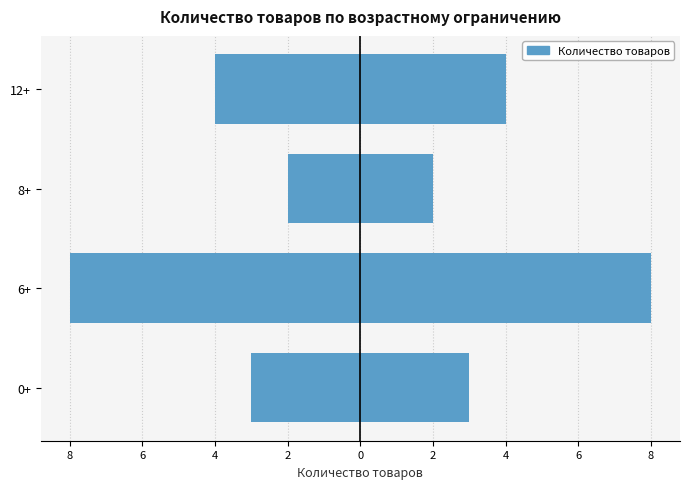

How many Правая сторона values are between 3 and 8?

3